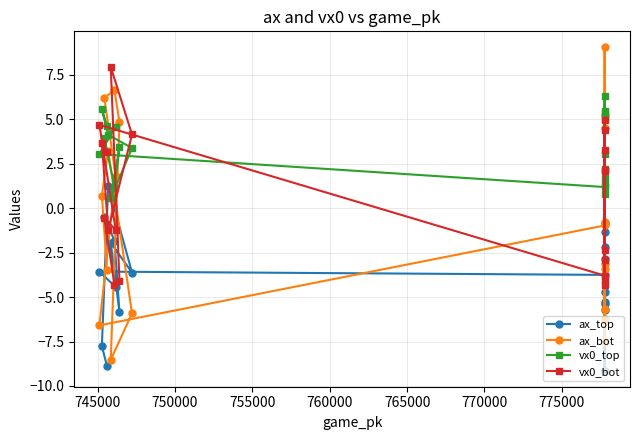

Which series has the largest range (max minus min)?

ax_bot